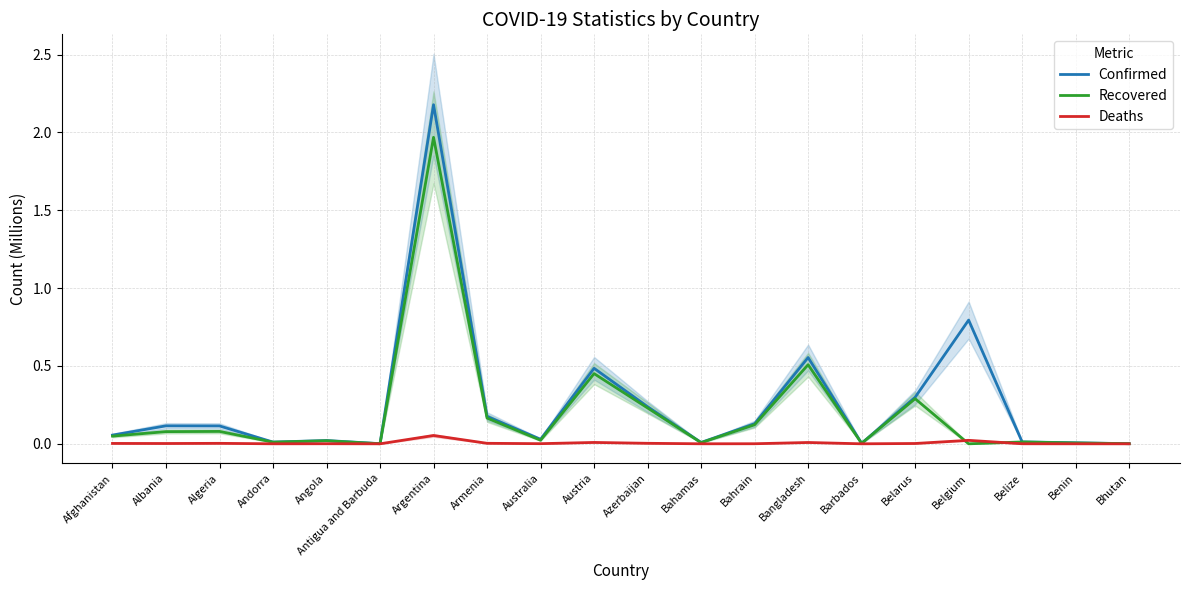

Rank the categories by Confirmed value from lowest to highest.

Bhutan, Antigua and Barbuda, Barbados, Benin, Bahamas, Andorra, Belize, Angola, Australia, Afghanistan, Algeria, Albania, Bahrain, Armenia, Azerbaijan, Belarus, Austria, Bangladesh, Belgium, Argentina